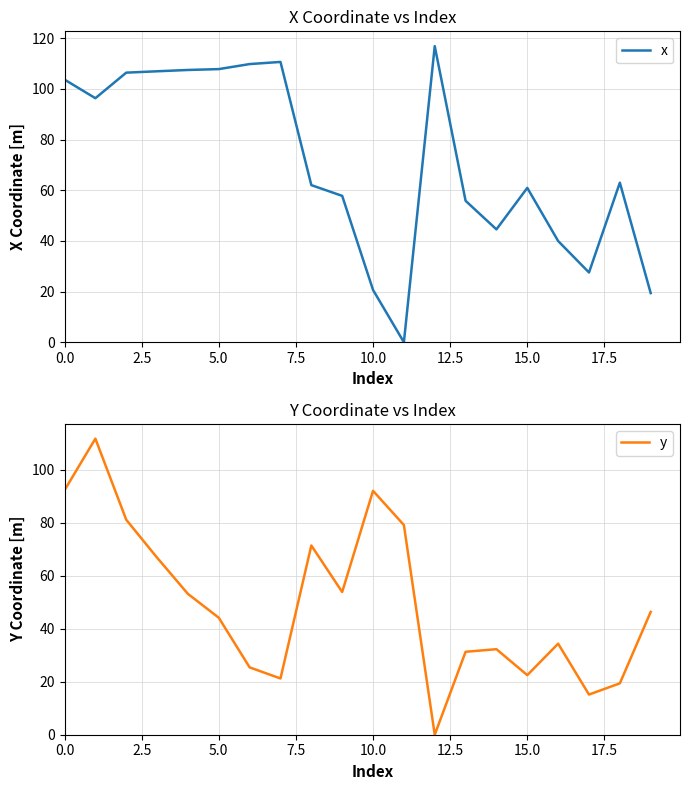

How many lines are shown in the chart?

2